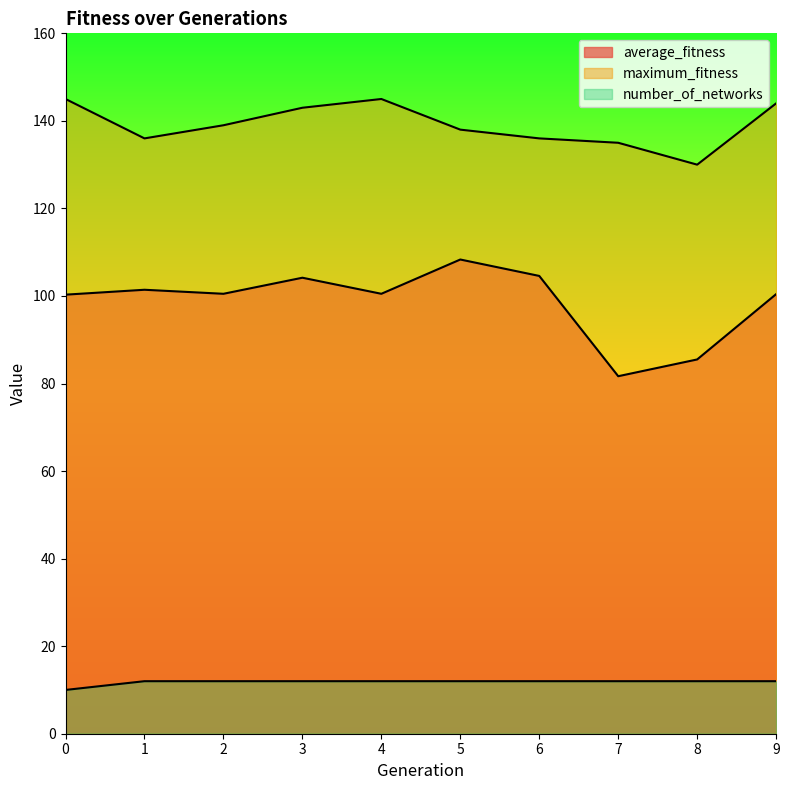

What is the spread (max minus min) of values at 2?

127.0